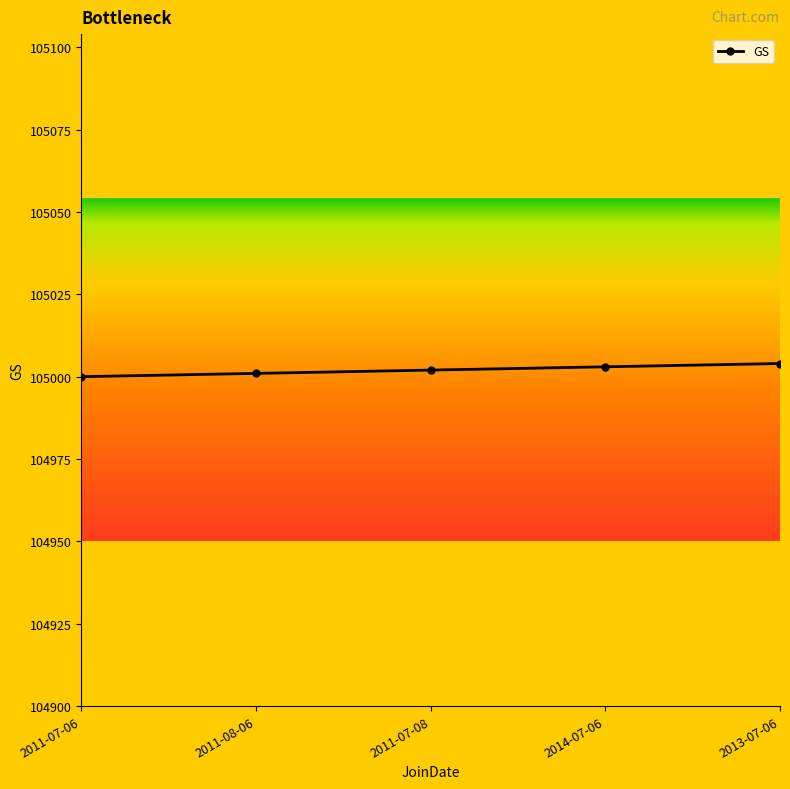

Reading left to right, transcribe all the data shown in this chart.

105000	105001	105002	105003	105004